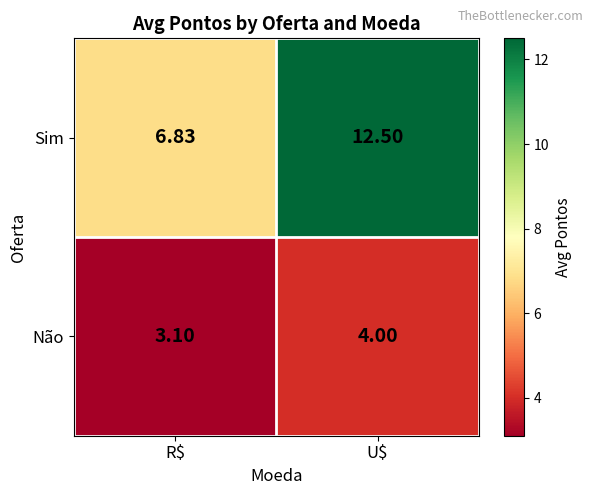

How many categories are shown in the chart?

2